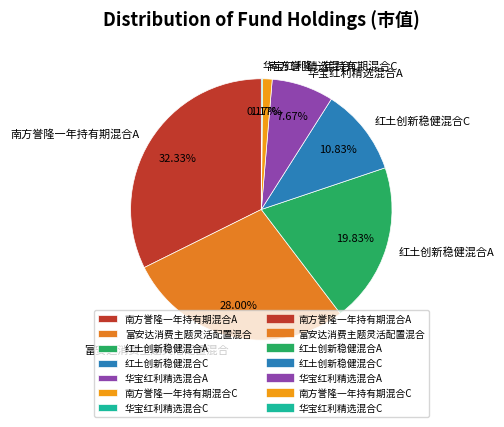

Does 华宝红利精选混合A account for over 50% of the chart?

No